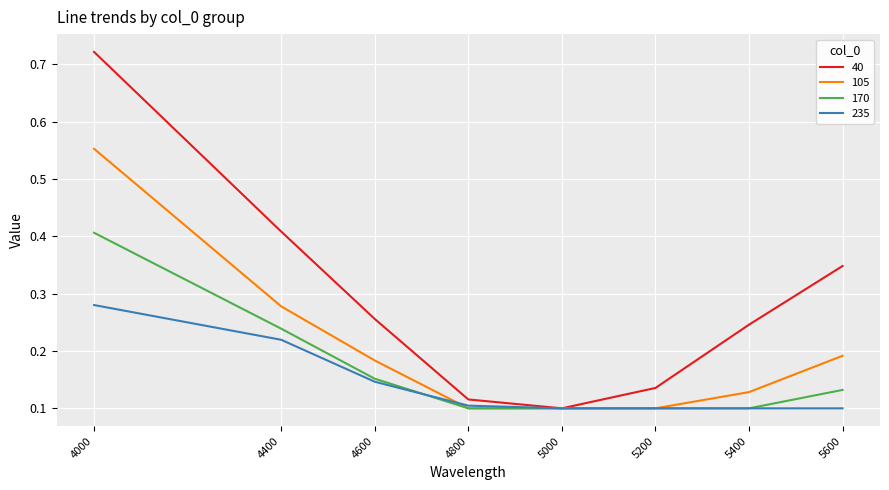

The value of 170 at 4000 is 0.1. True or false?

False